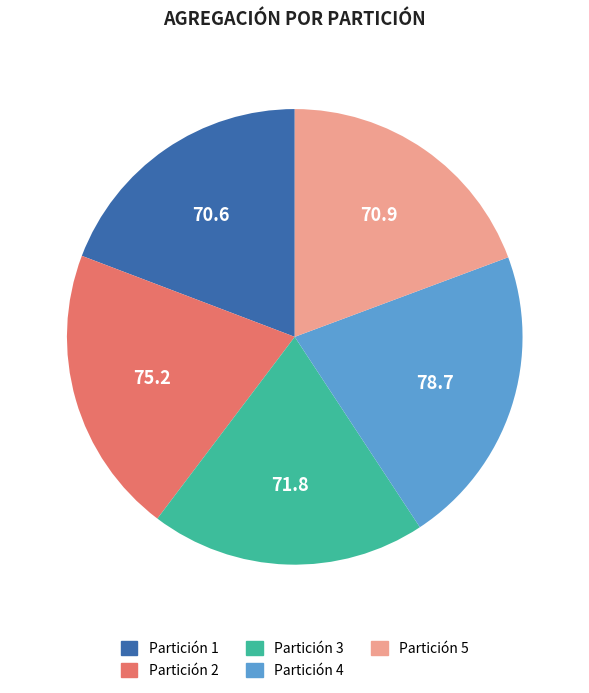

True or false: Partición 5 accounts for 6% of the total.

False